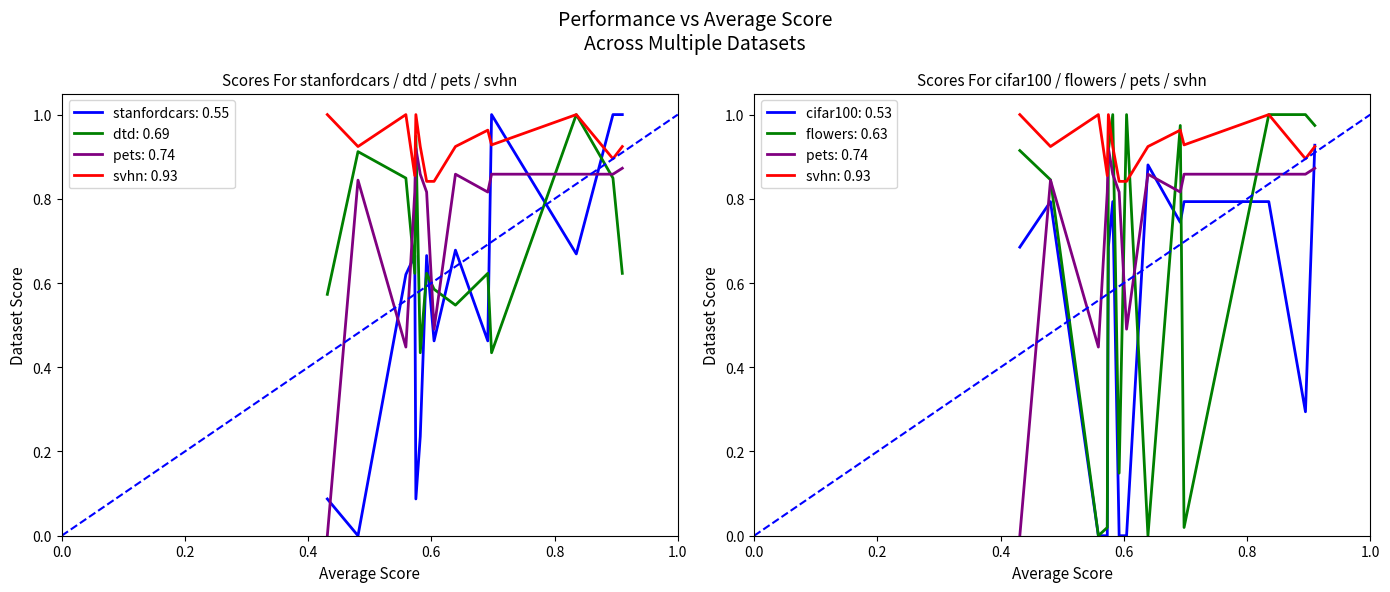

Which series has the widest spread of values?

stanfordcars